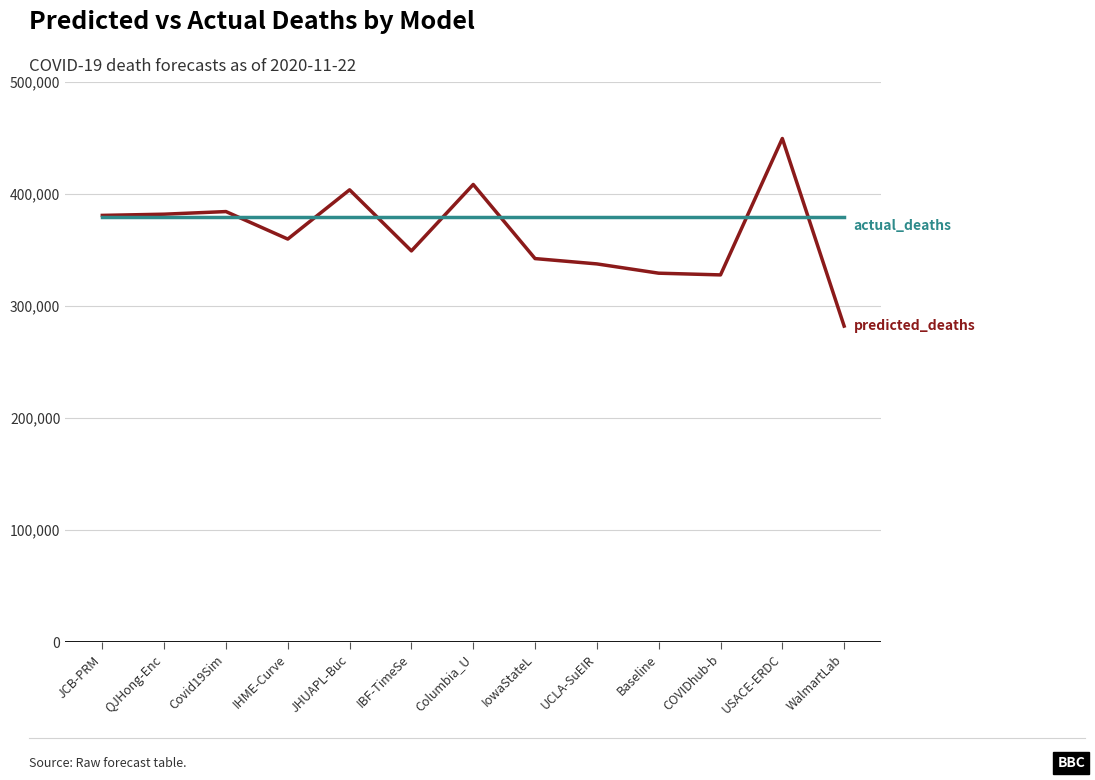

What is the greatest value displayed?

449545.4